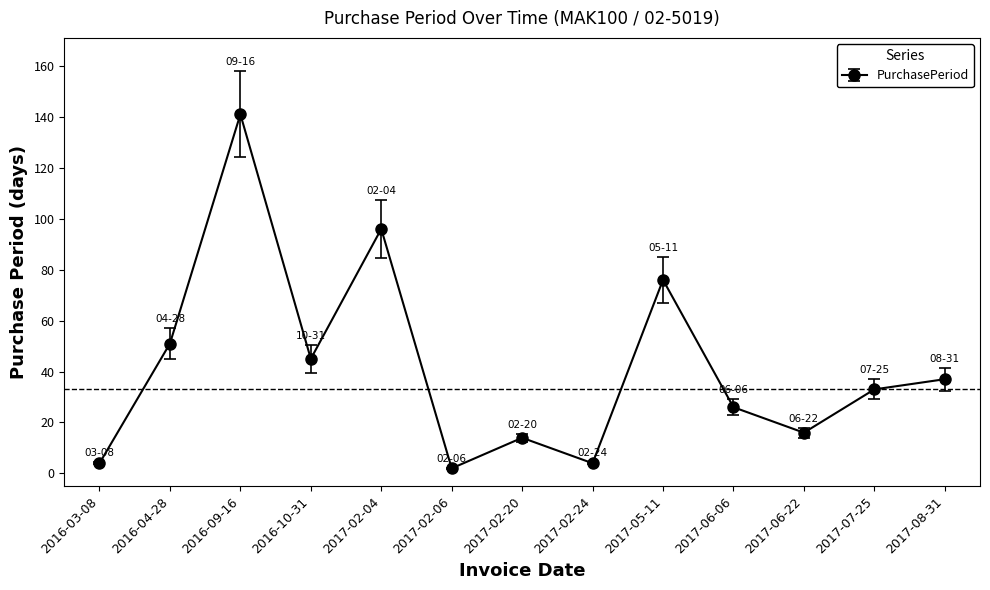

At which label is the value closest to 71?

2017-05-11